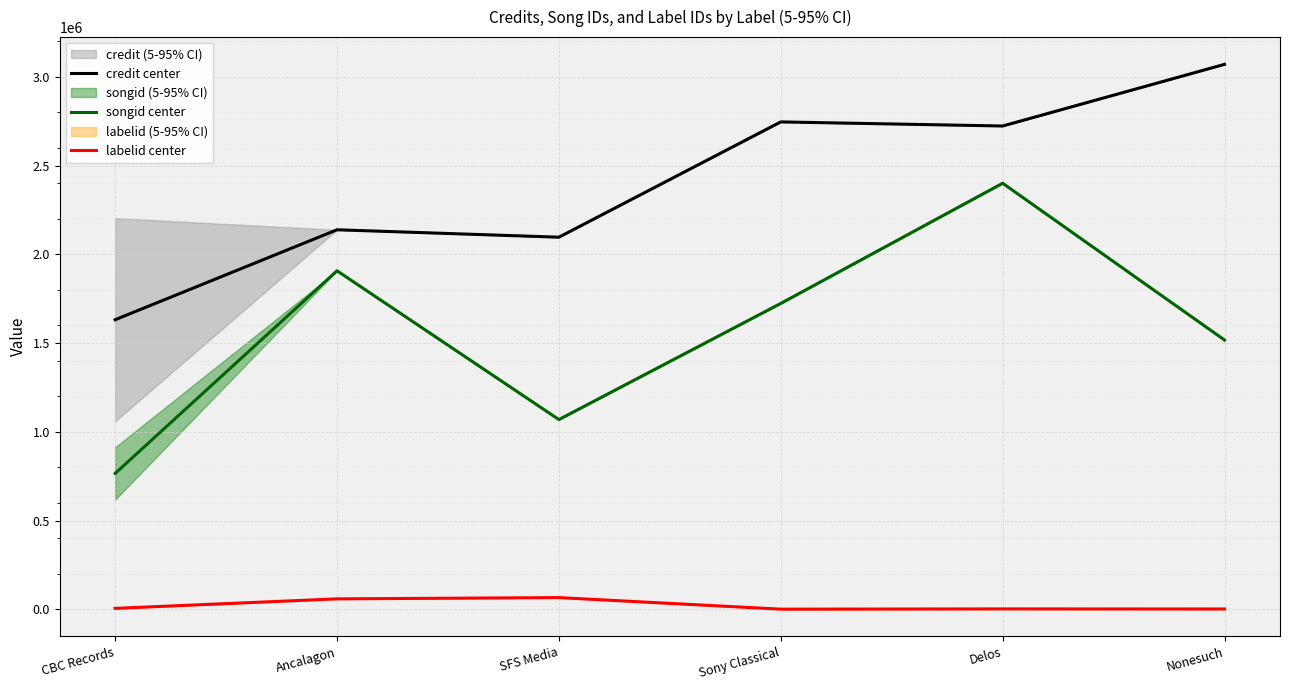

Where is credit center nearest to the value 2351771?

Ancalagon